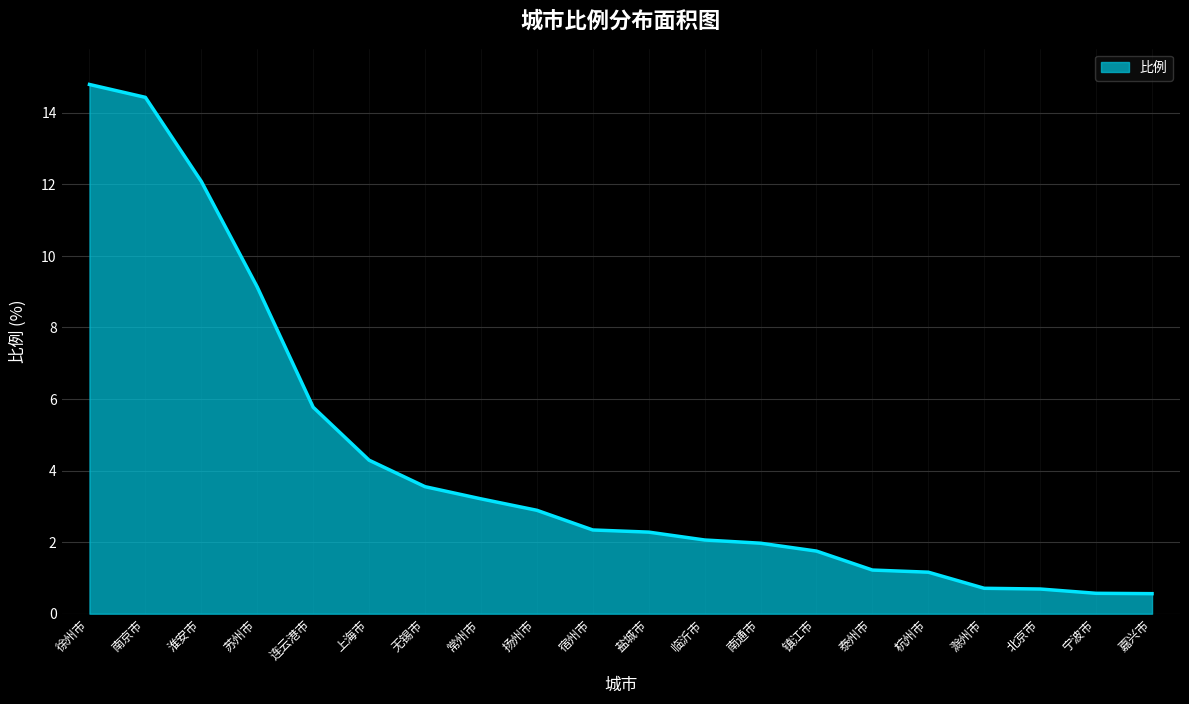

What is the average value?

4.3